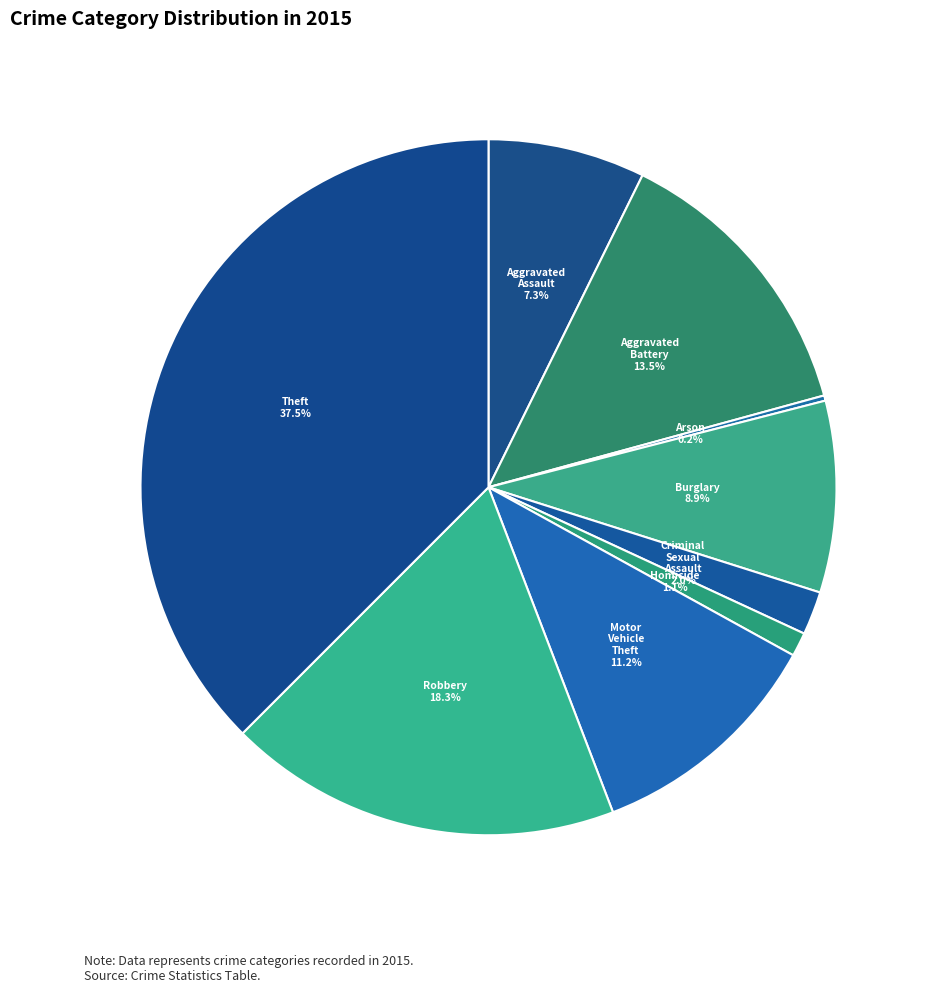

To the nearest percent, what is the combined percentage of Aggravated Battery and Robbery?

32%